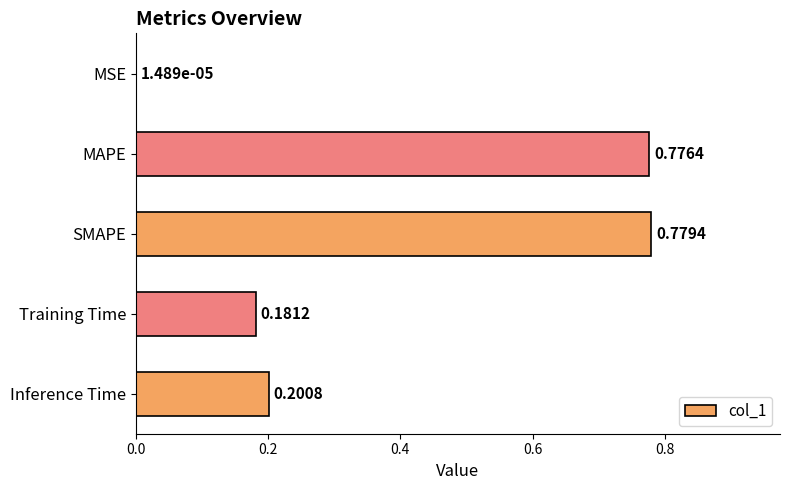

Are the bars horizontal?

Yes